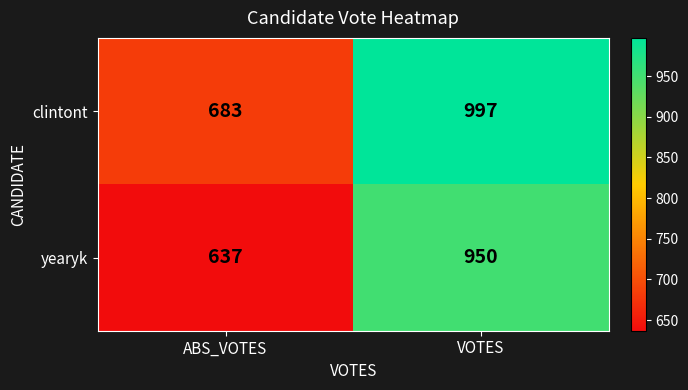

At how many categories does at least one series exceed 640?

2